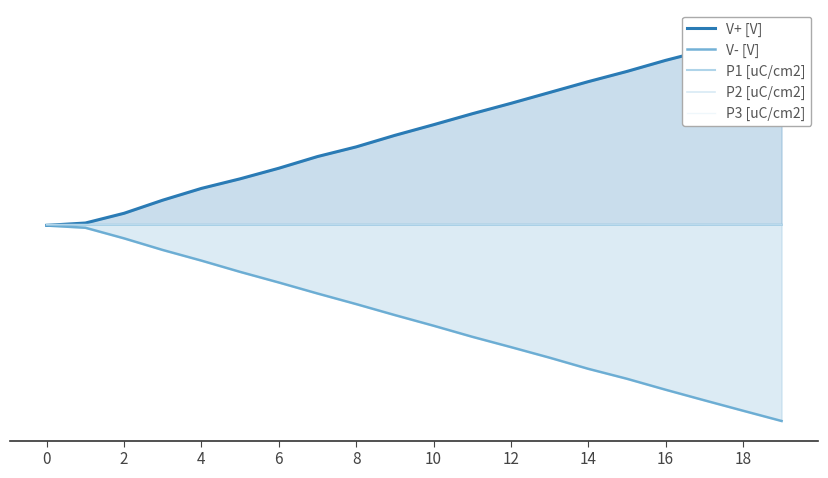

List the series in order of their peak value, highest first.

V+ [V], P2 [uC/cm2], P1 [uC/cm2], P3 [uC/cm2], V- [V]